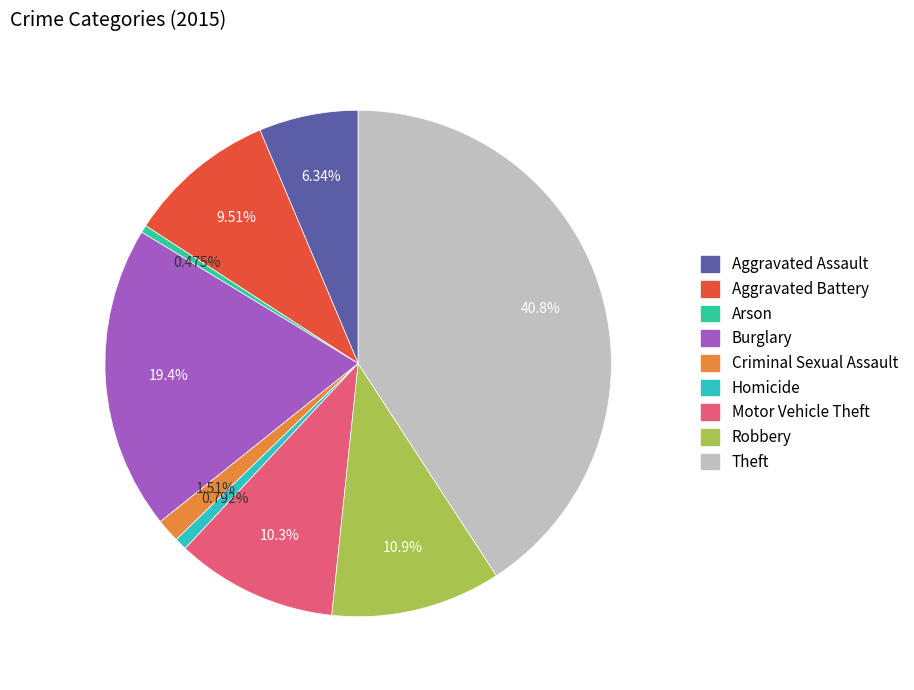

To the nearest percent, what percentage of the pie is Homicide?

1%